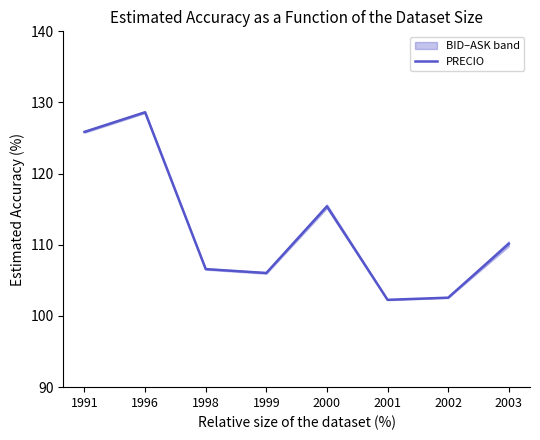

Which label corresponds to the largest value in the chart?

1996